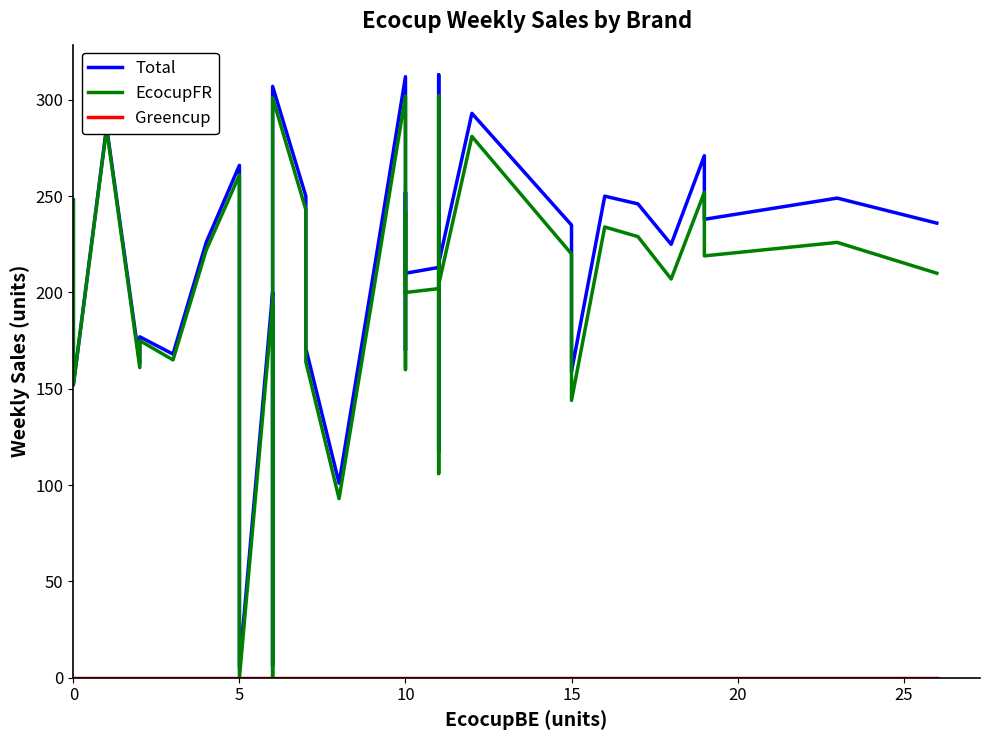

The Greencup series shows 0 at 15. True or false?

True